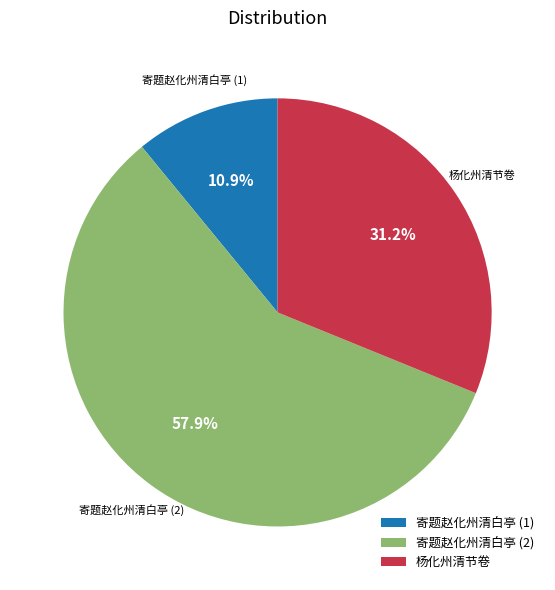

Is it true that 杨化州清节卷 is 25% of the pie?

False